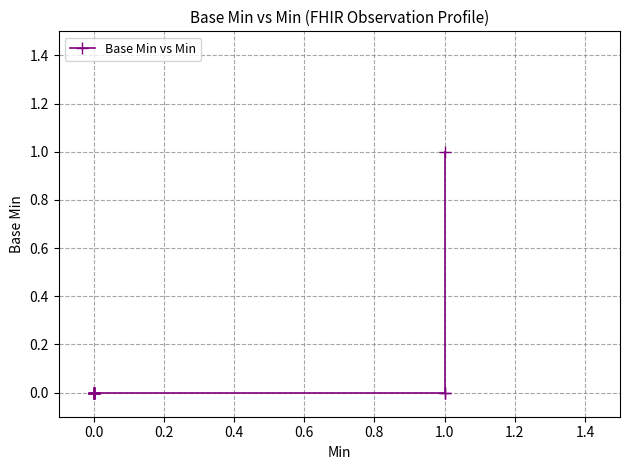

What is the sum of all values?

1